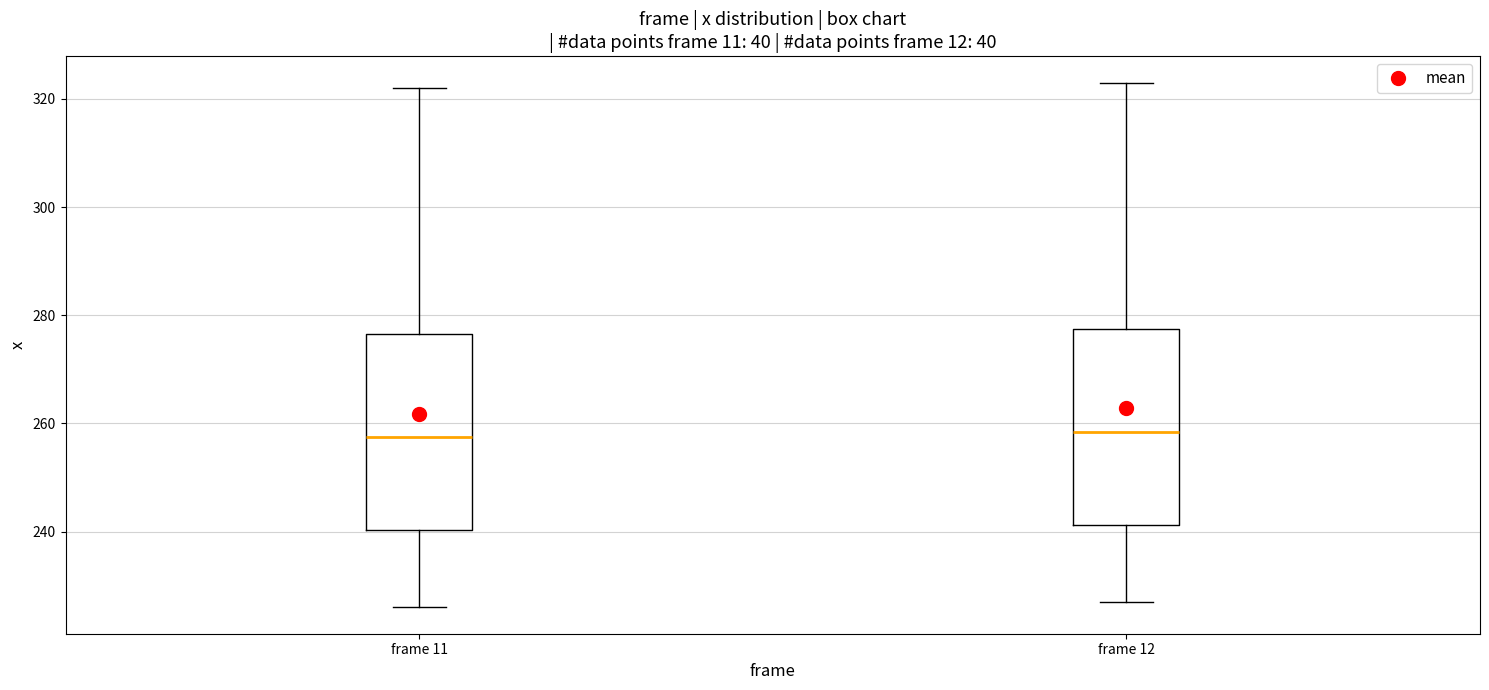

Reading left to right, read every box against the y-axis: the position of its median line, the range the box covers, and the ends of its whiskers. The values are not printed on the chart, so give them approximately, as read against the axis.

frame 11: median 258, box 240 to 276, whiskers 226 to 322
frame 12: median 258, box 242 to 278, whiskers 228 to 324